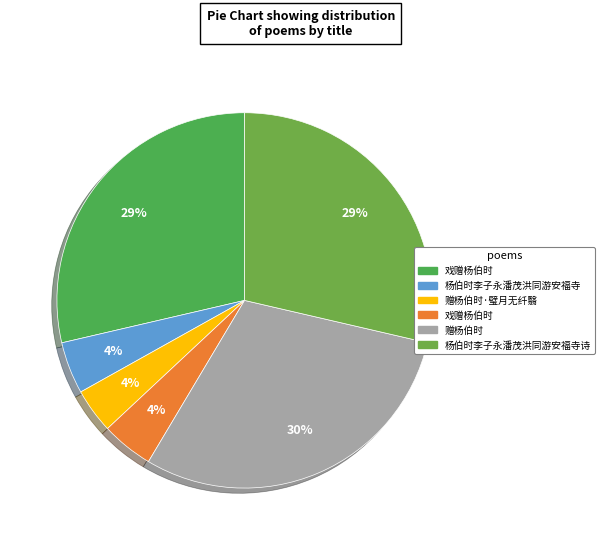

How many slices are in this pie chart?

6